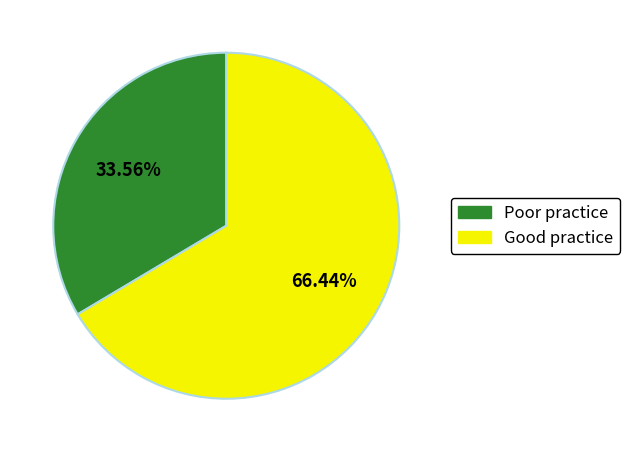

Is there any slice that represents more than half of the pie?

Yes